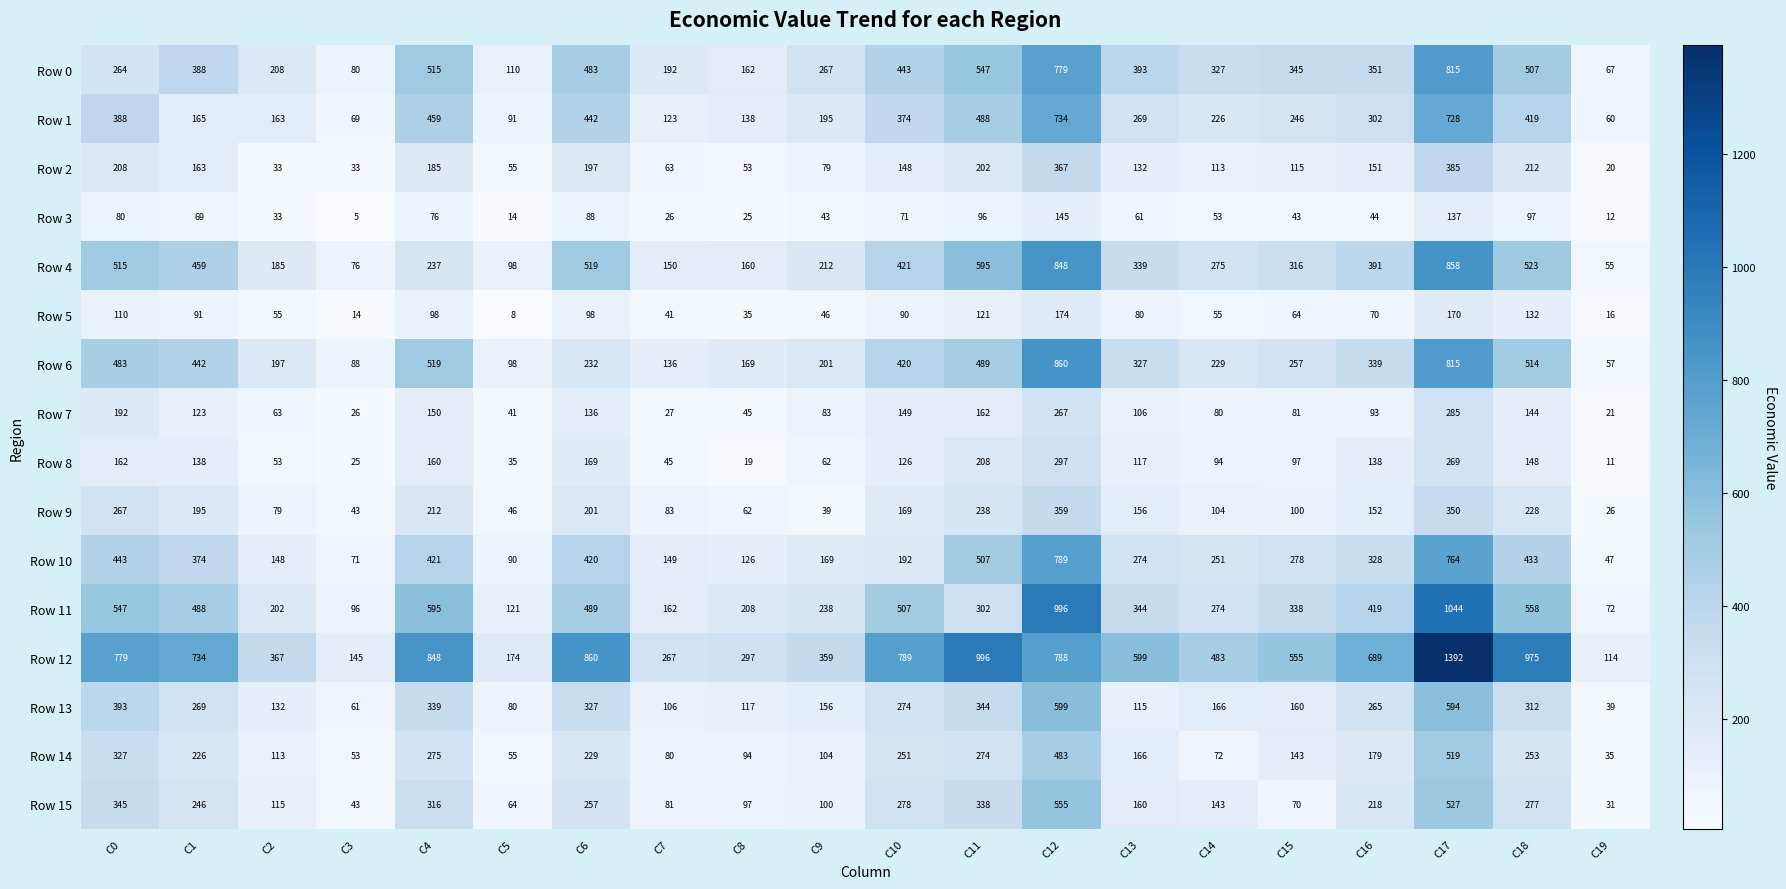

Rank the series by their maximum value, from lowest to highest.

Row 3, Row 5, Row 7, Row 8, Row 9, Row 2, Row 14, Row 15, Row 13, Row 1, Row 10, Row 0, Row 4, Row 6, Row 11, Row 12